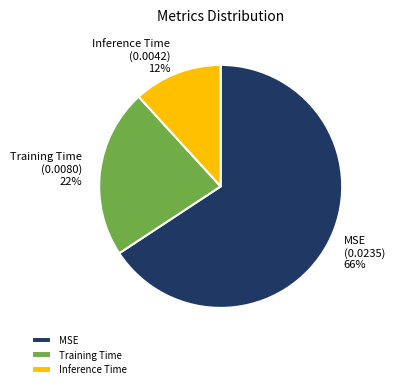

How many slices are in this pie chart?

3